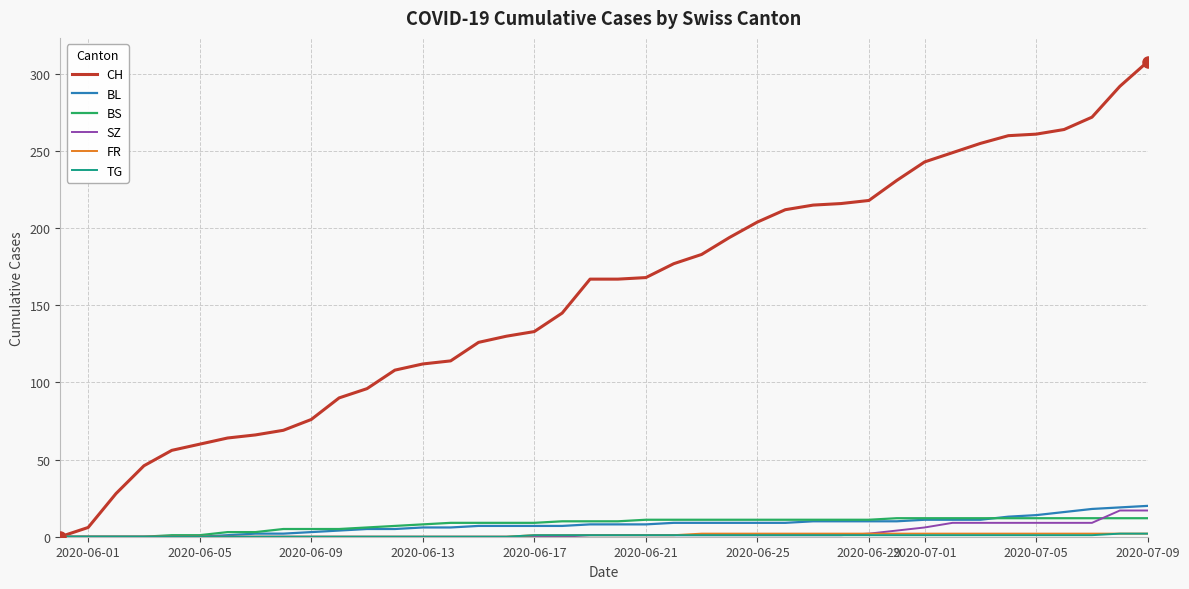

Which series has the widest spread of values?

CH